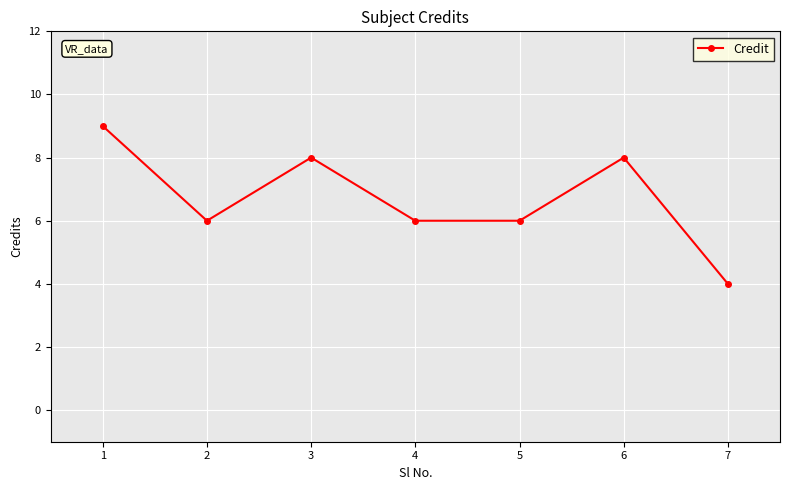

True or false: the data has more than 0 interior local peaks.

True